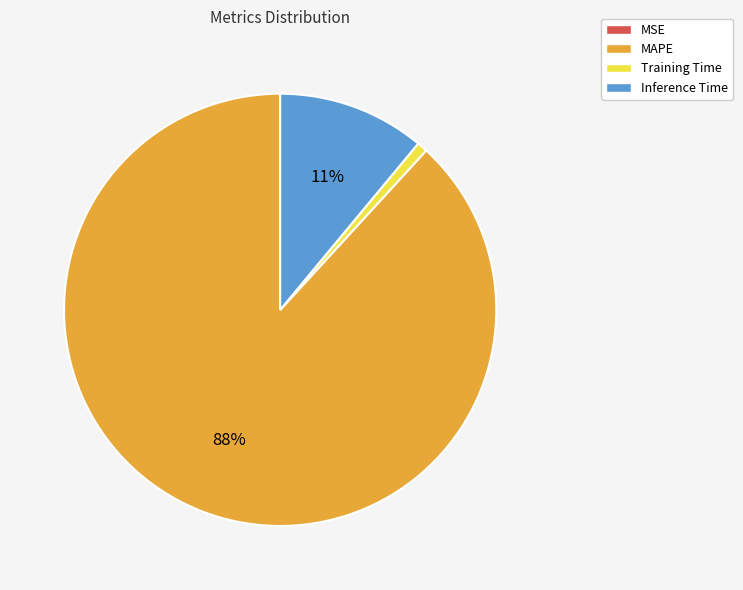

Is there a majority slice in this chart?

Yes